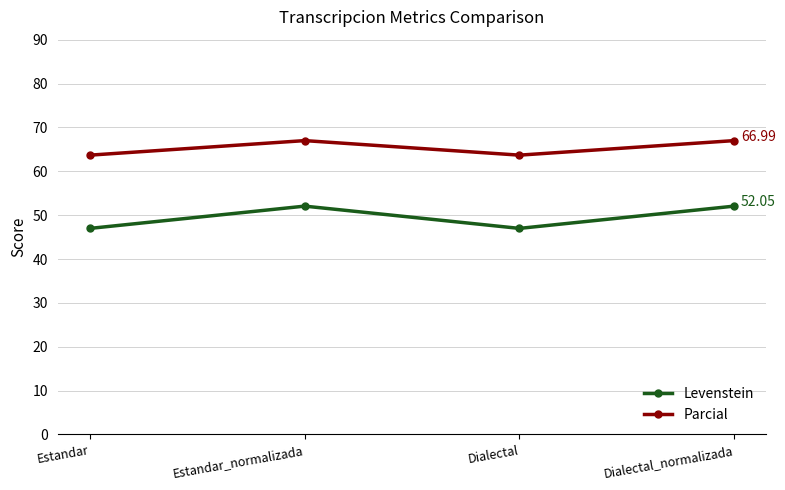

True or false: Levenstein and Parcial intersect in this chart.

False